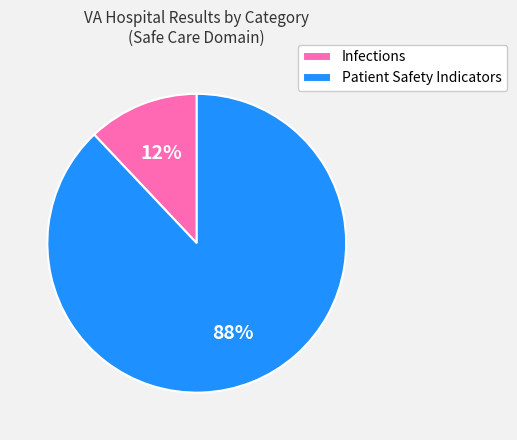

How many slices are in this pie chart?

2